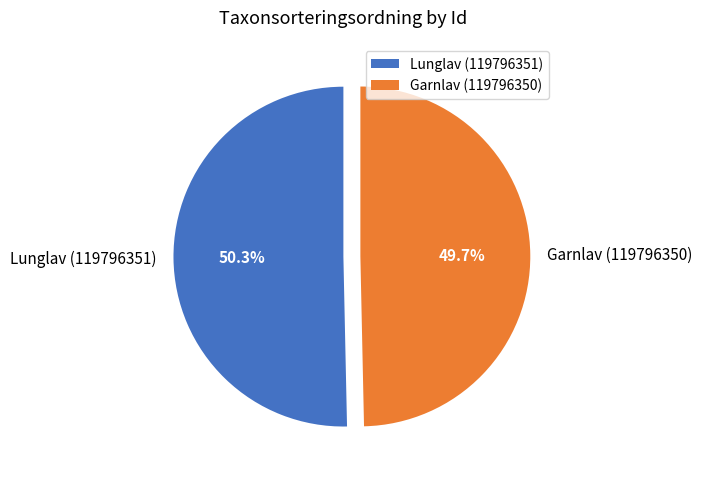

Rank the categories by value from highest to lowest.

Lunglav (119796351), Garnlav (119796350)